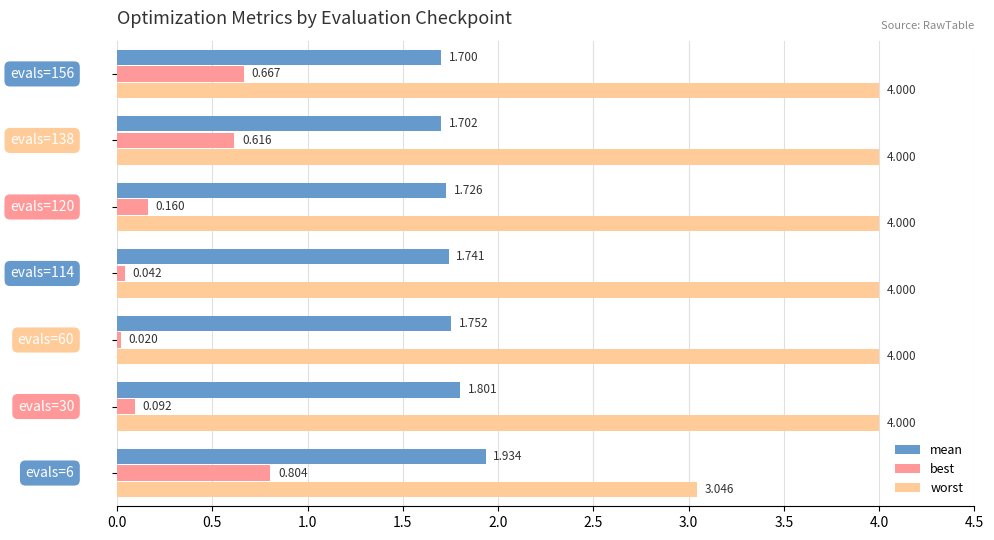

What is the greatest value displayed?

4.0